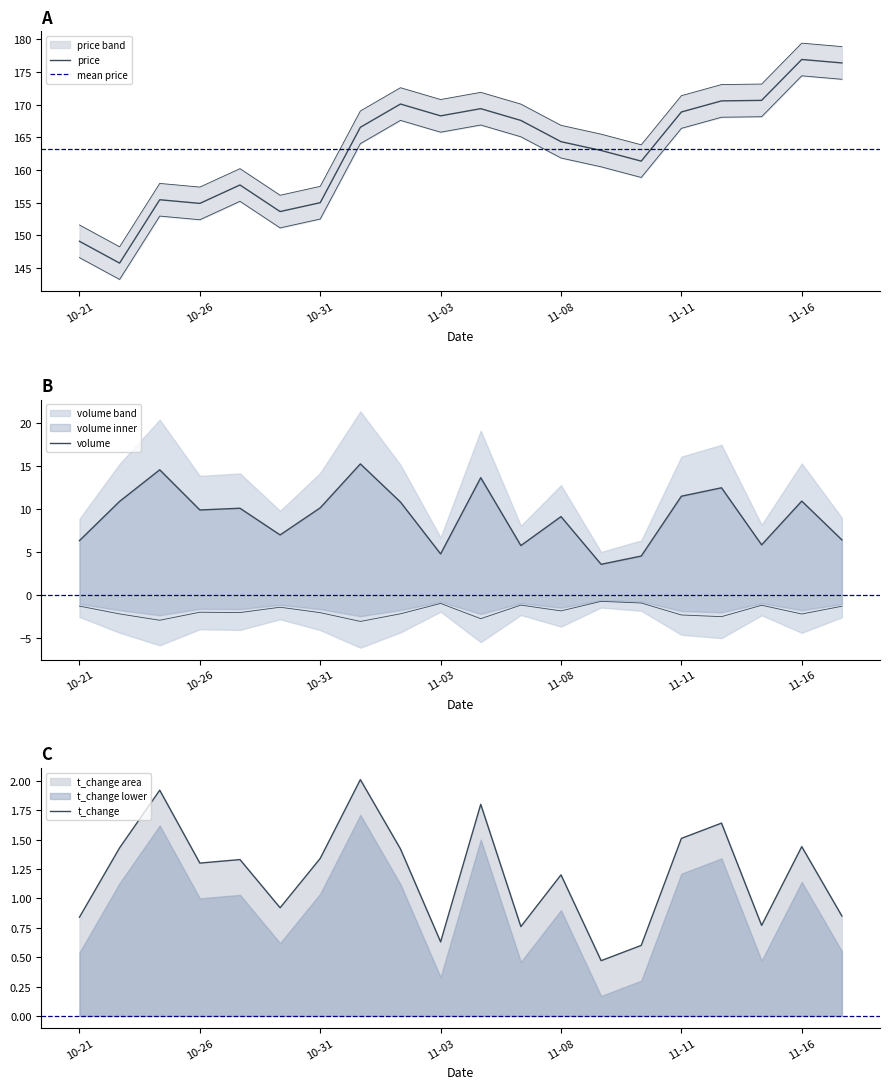

Rank the series by their maximum value, from highest to lowest.

price, volume_norm, t_change